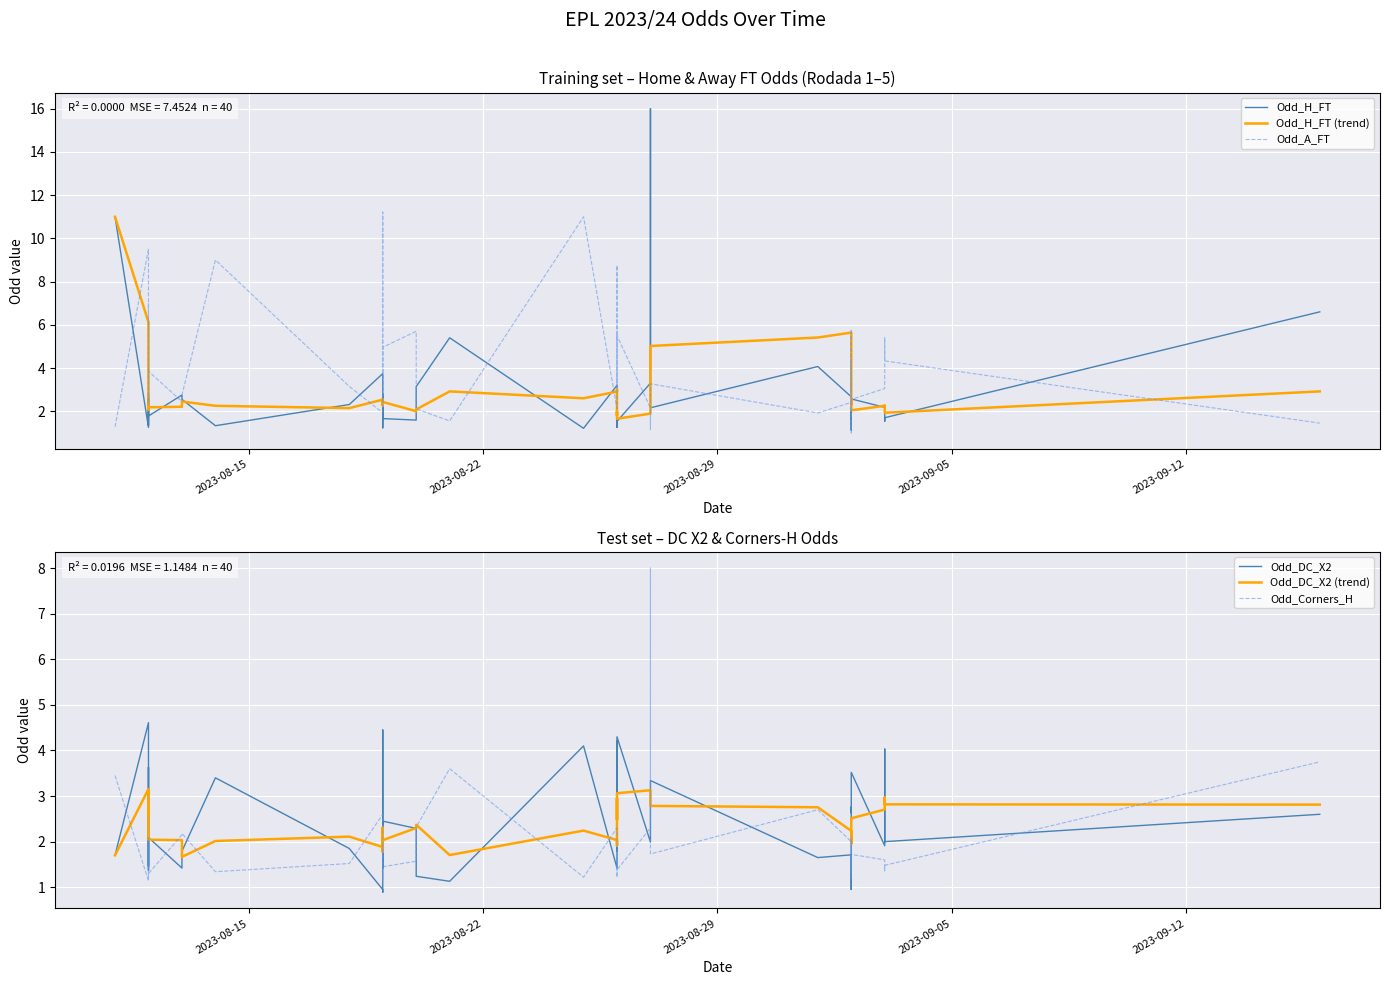

What are all the series names shown in the legend?

Odd_H_FT, Odd_H_FT (trend), Odd_A_FT, Odd_DC_X2, Odd_DC_X2 (trend), Odd_Corners_H